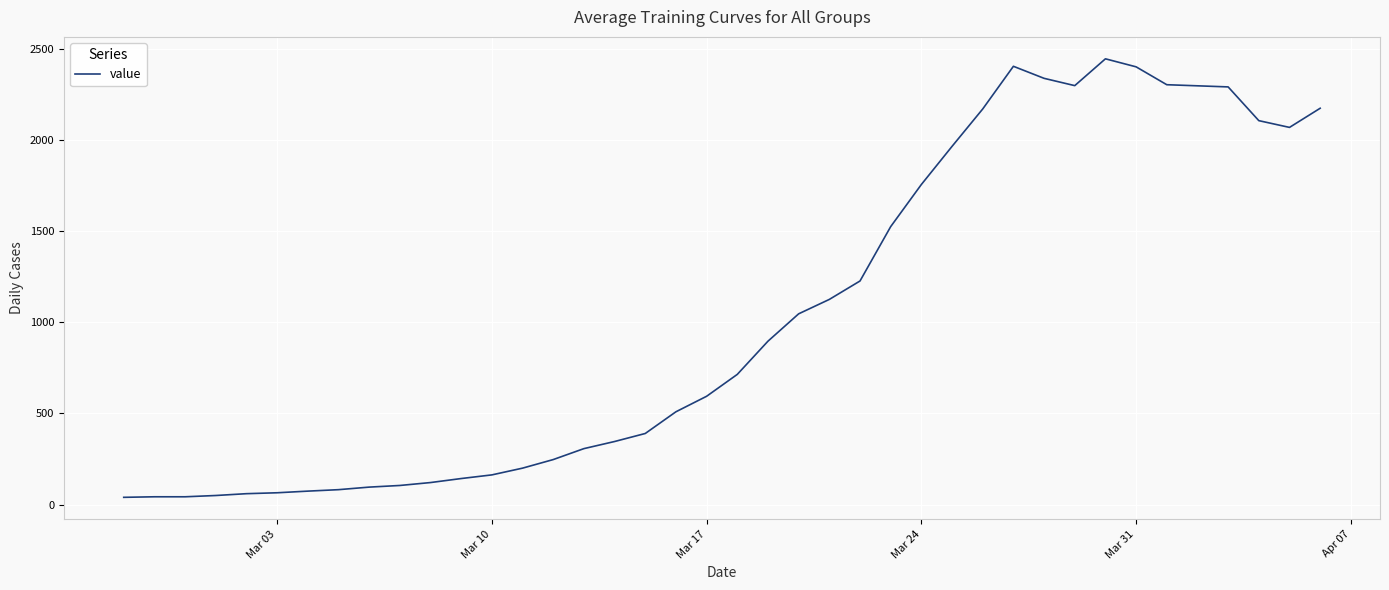

What is the difference between the maximum and minimum values?

2404